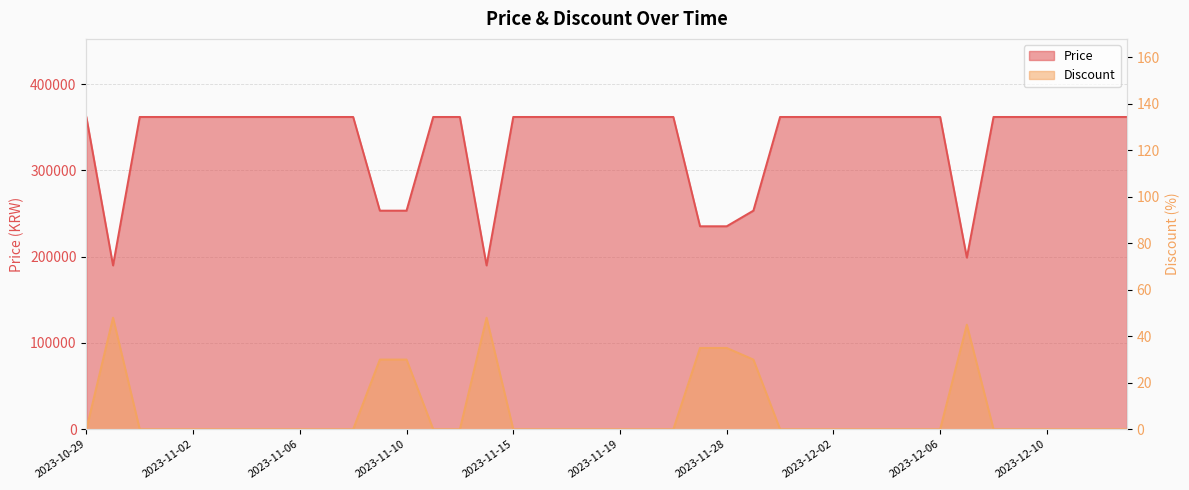

Does the chart display data point markers on the line(s)?

No